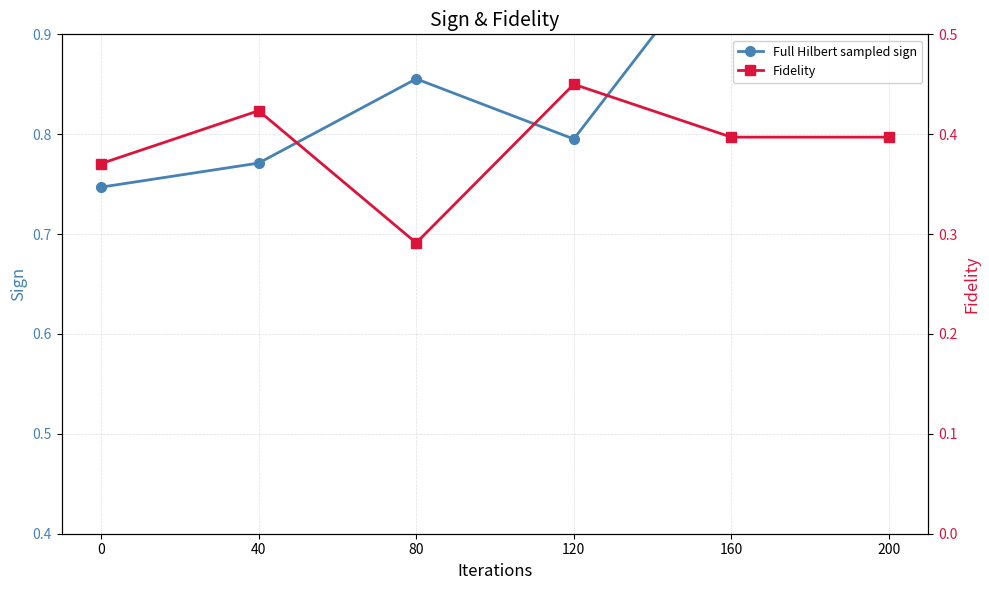

True or false: Fidelity has a value of 0.4 at 200.

True